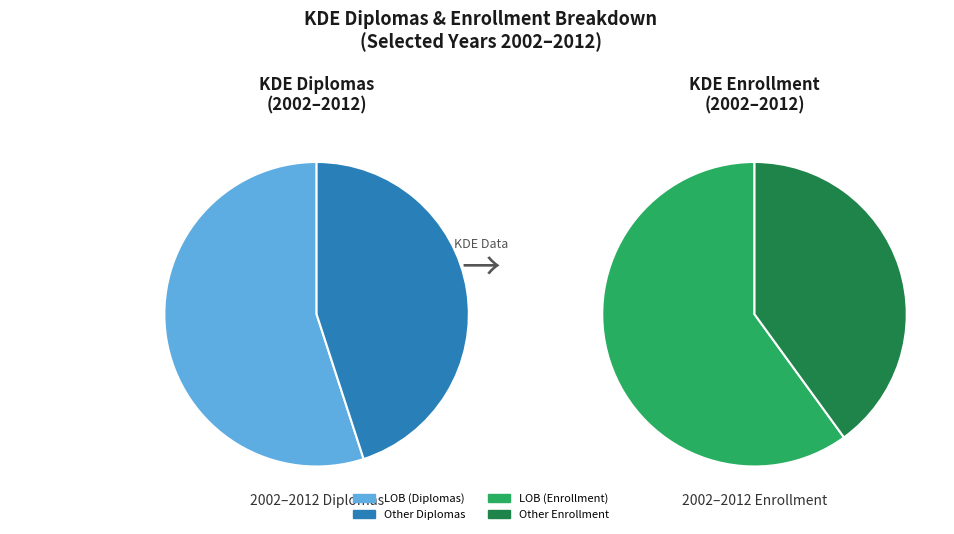

True or false: 2009 accounts for 21% of the total.

False